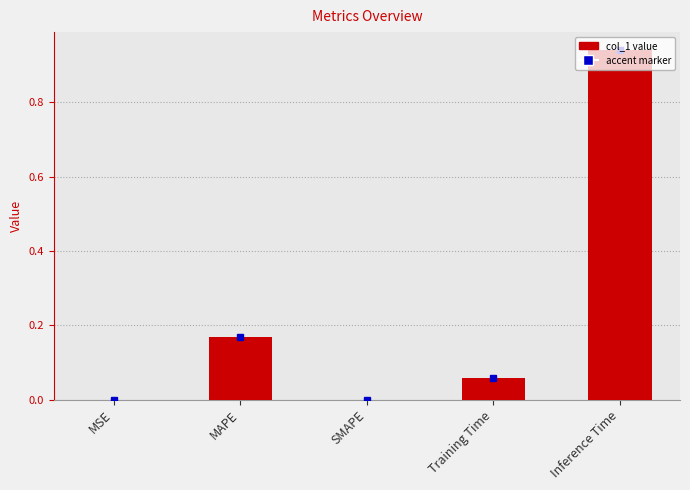

Which category has the highest value across all series?

Inference Time